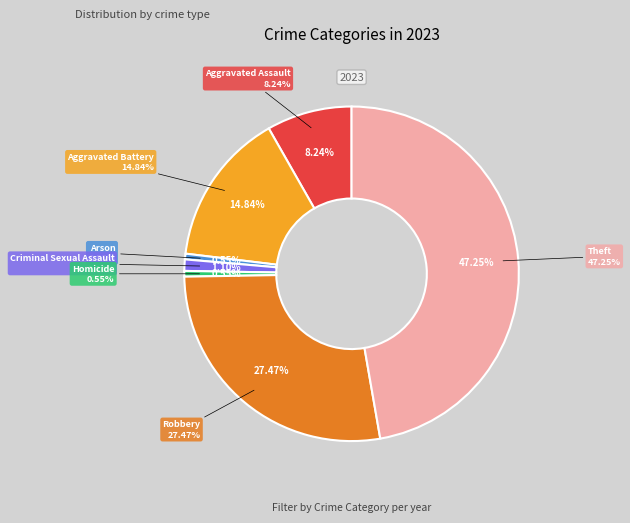

How many segments does this pie chart have?

7